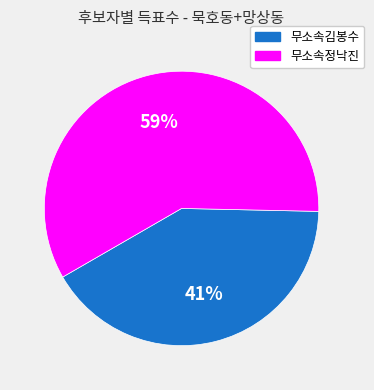

Approximately how many times larger is the value at 무소속김봉수 compared to 무소속정낙진?

0.7